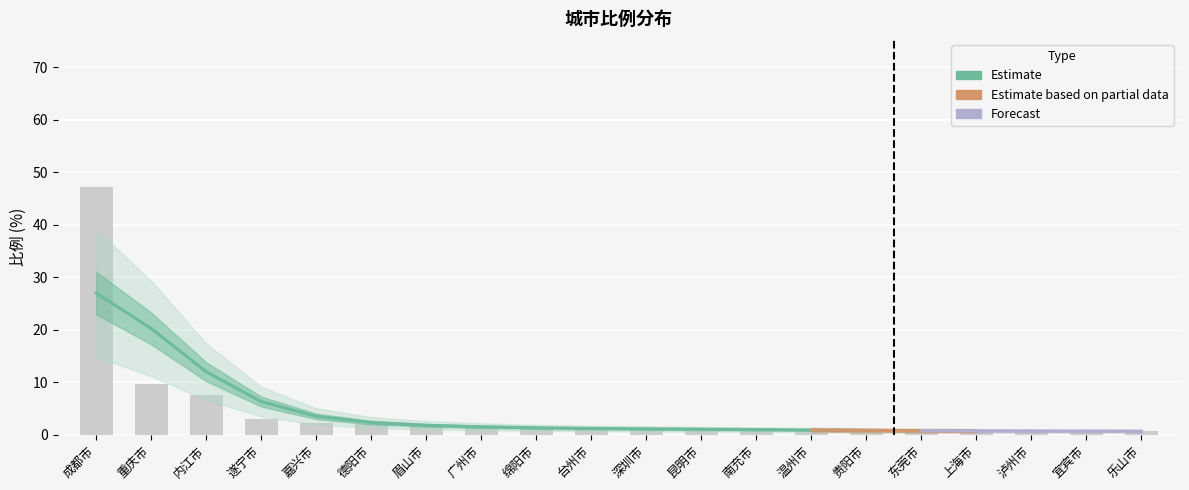

Is it true that the value at 成都市 is 81.4?

False